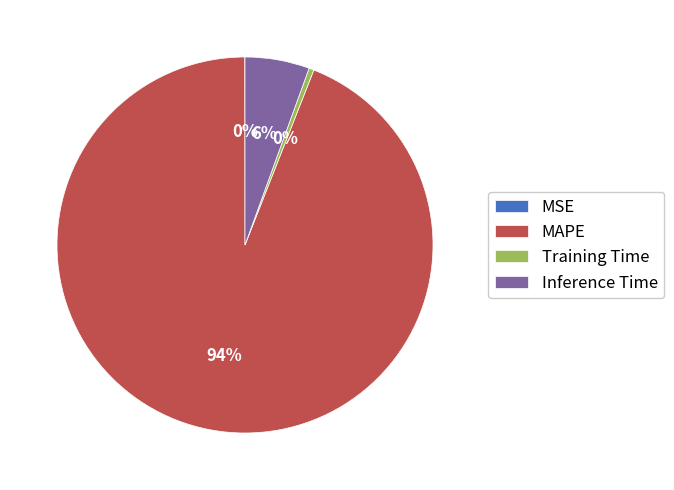

Is it true that MAPE is 94% of the pie?

True